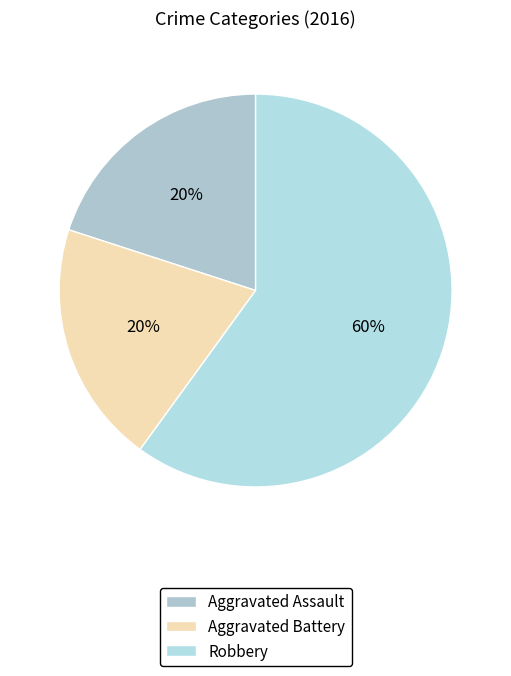

Do Aggravated Battery and Aggravated Assault together represent more than half of the pie?

No